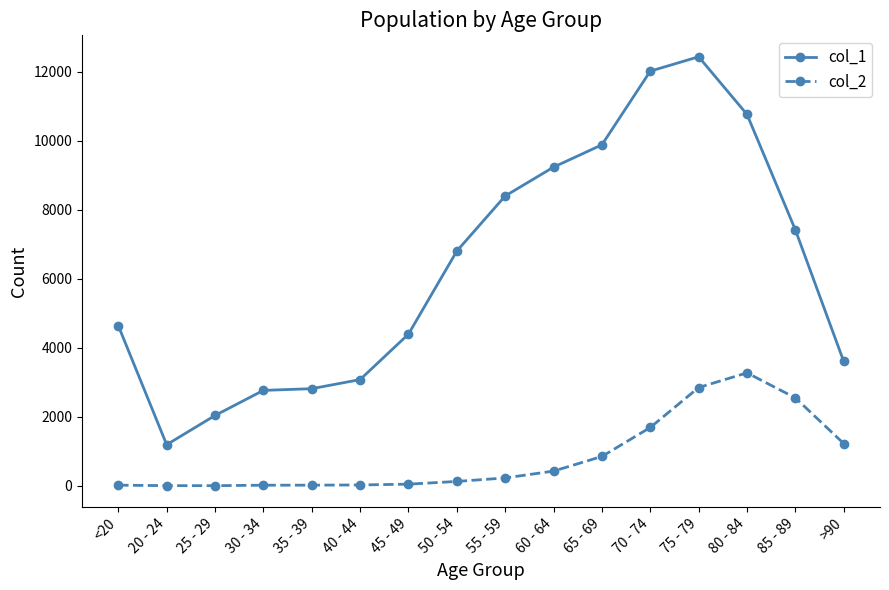

What is the difference between the maximum and minimum values in the col_1 series?

11243